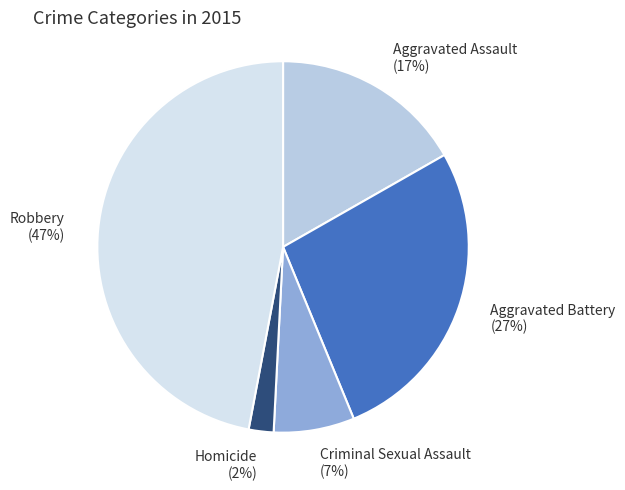

Does any single category account for the majority?

No